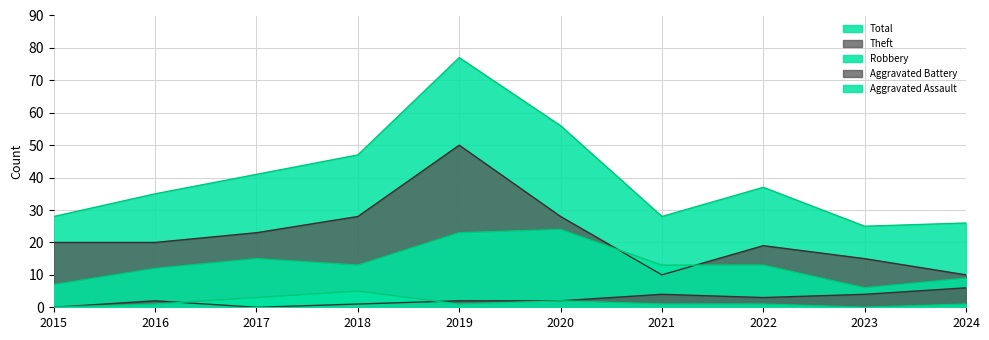

At which category is the sum across all series the highest?

2019